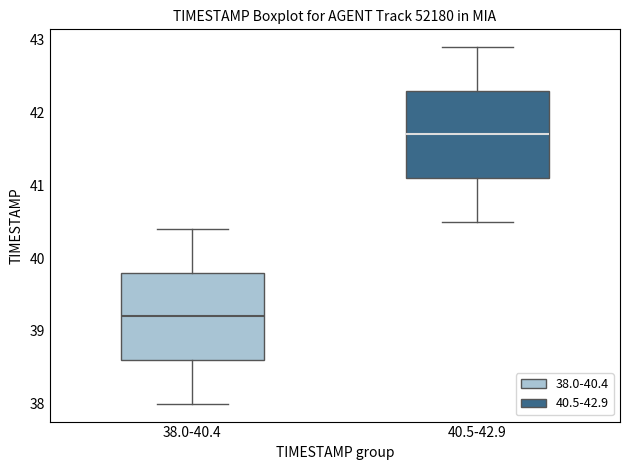

Where does the median line of the box for 40.5-42.9 sit on the y-axis? The values are not printed on the chart, so give them approximately, as read against the axis.

41.7